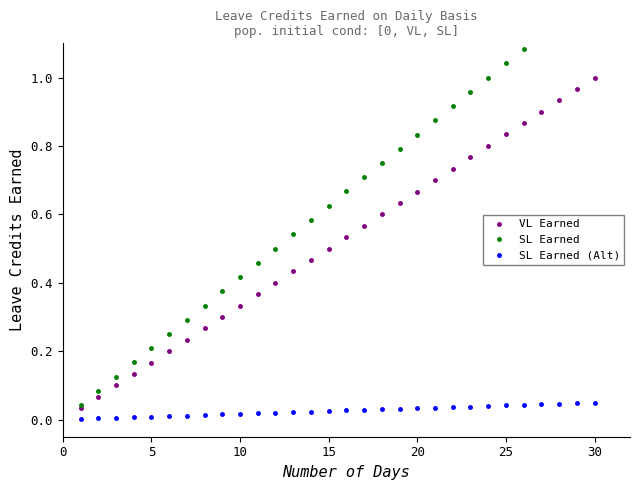

True or false: VL Earned has more than 0 points higher than both neighbors.

False